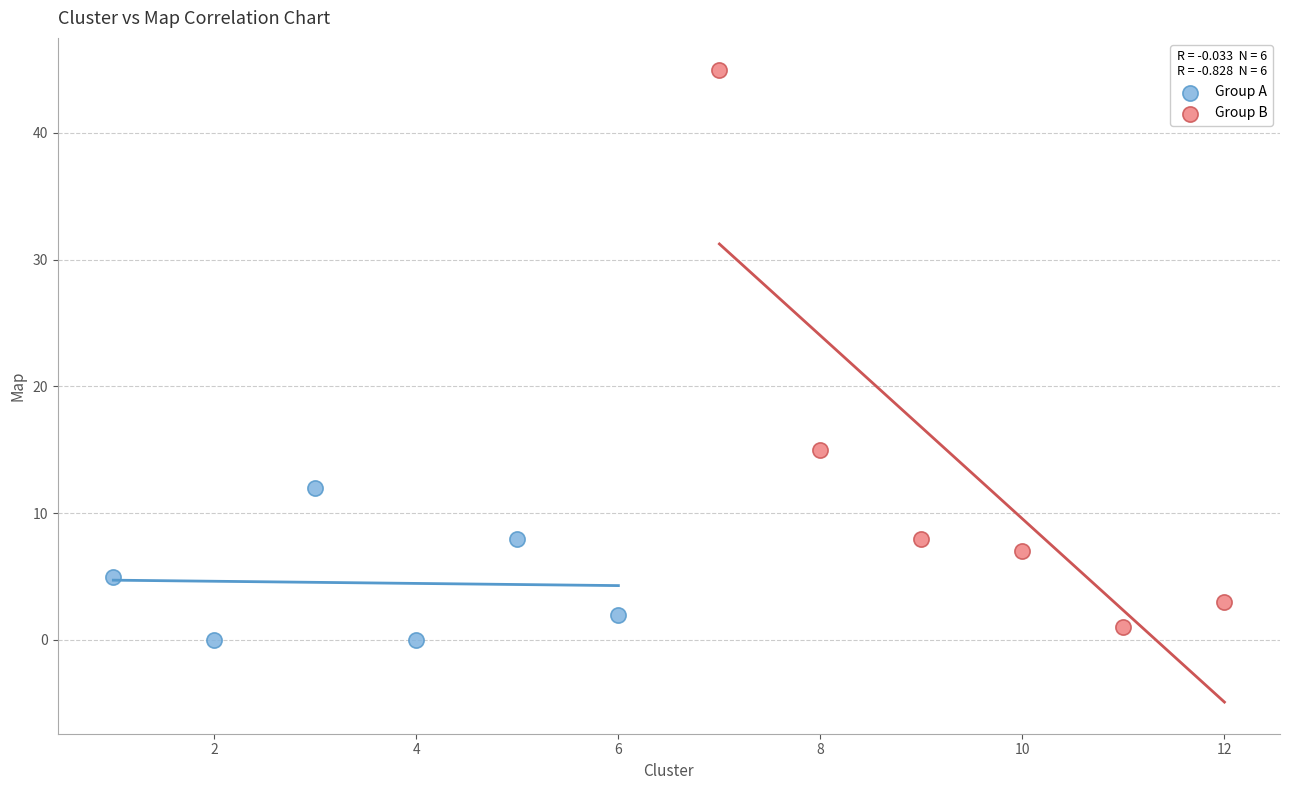

Which series has the largest Y range (max minus min)?

Group B